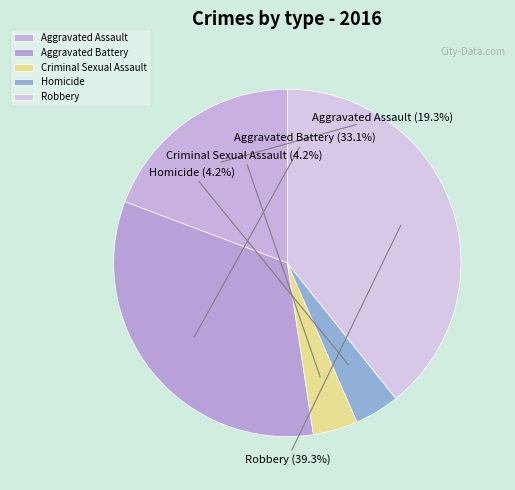

What is the ratio of the value at Aggravated Assault to the value at Aggravated Battery?

0.6